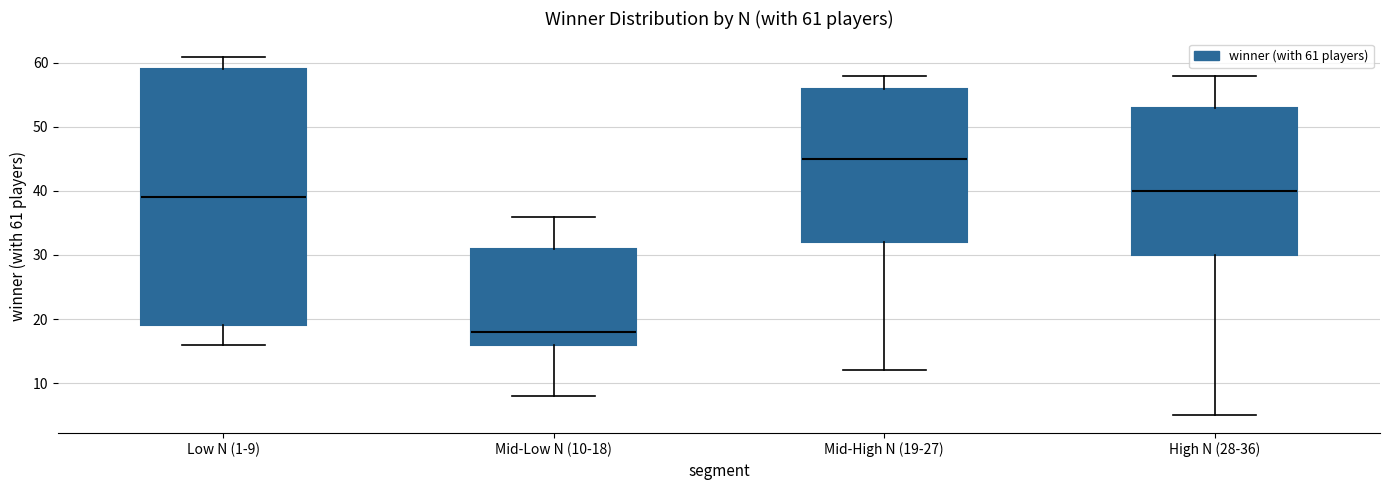

Which box has the highest median line?

Mid-High N (19-27)